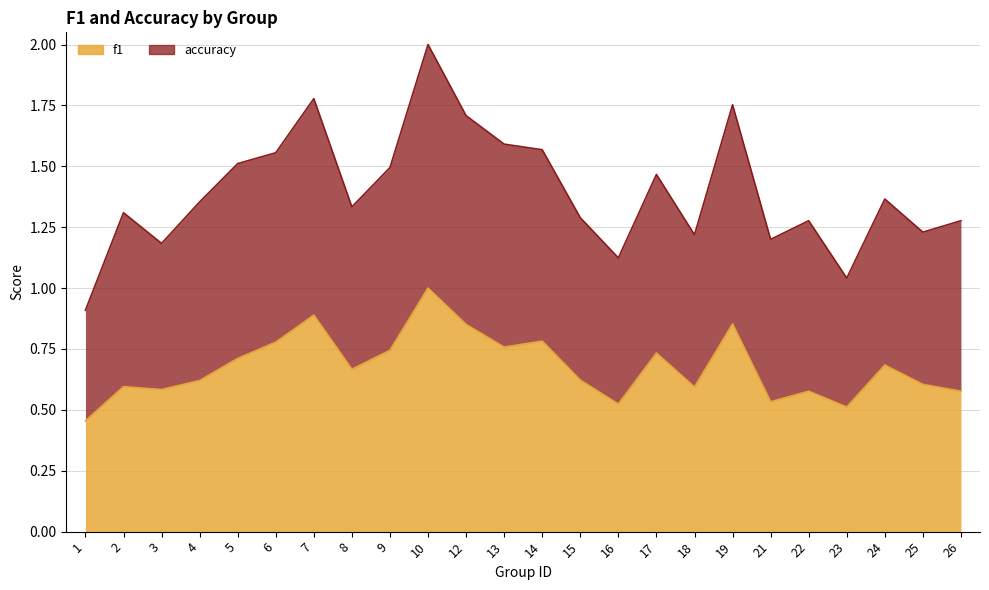

At how many categories does at least one series exceed 1?

23